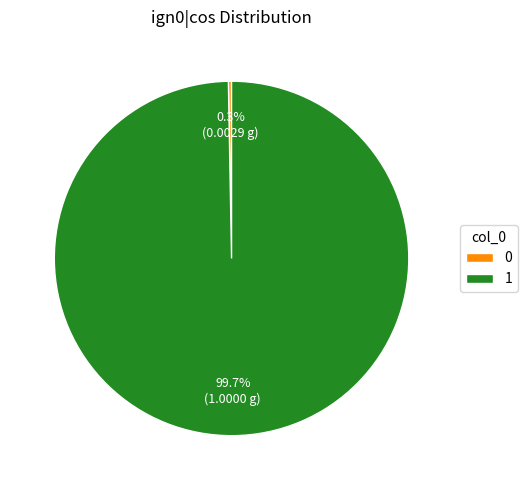

Does 1 account for over 50% of the chart?

Yes